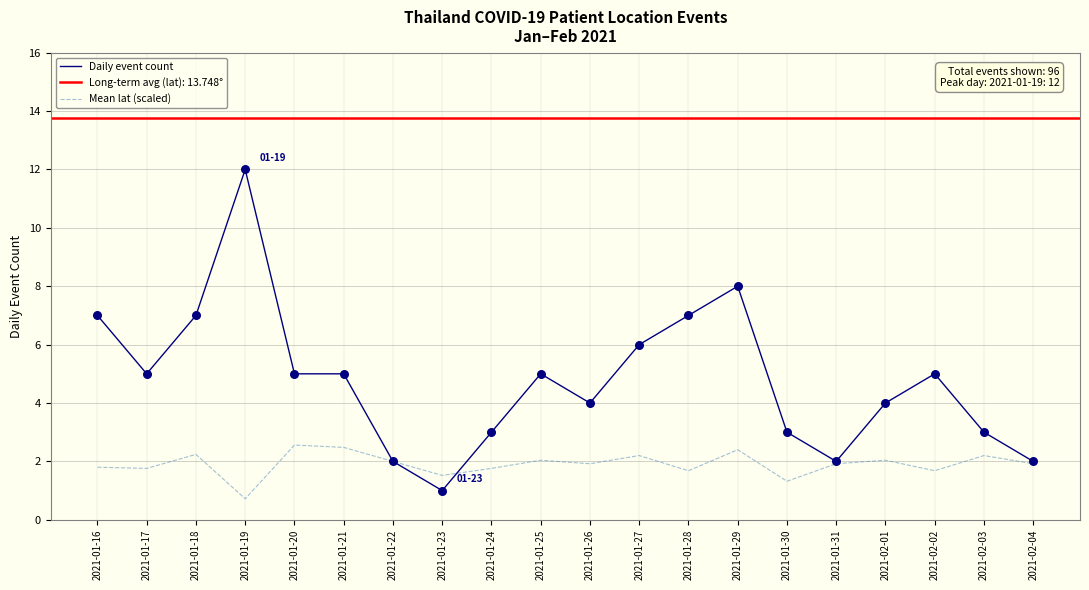

At how many categories does at least one series exceed 8?

1